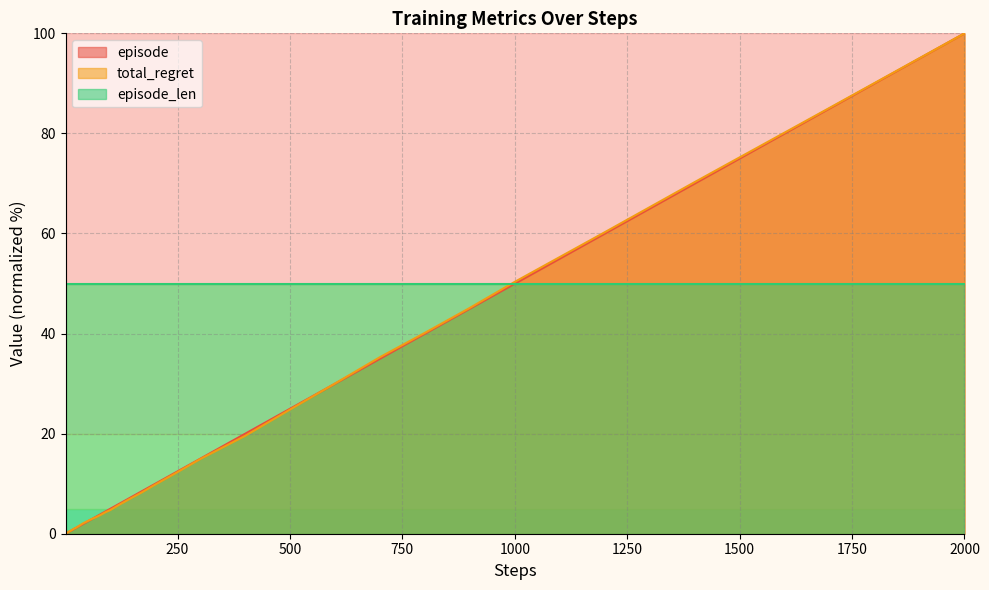

How many intersections are there between total_regret and episode?

2